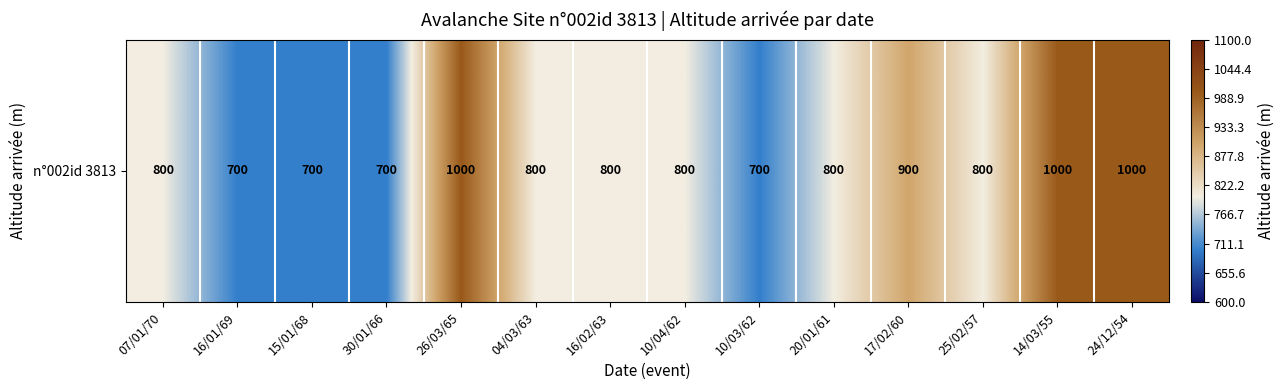

Reading left to right, list all the values displayed in this chart.

07/01/70=800	16/01/69=700	15/01/68=700	30/01/66=700	26/03/65=1000	04/03/63=800	16/02/63=800	10/04/62=800	10/03/62=700	20/01/61=800	17/02/60=900	25/02/57=800	14/03/55=1000	24/12/54=1000